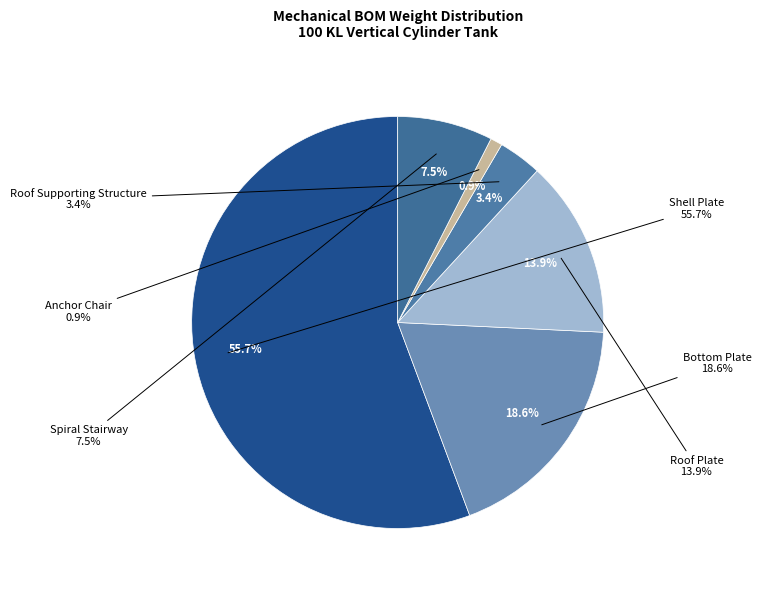

To the nearest percent, what portion does Roof Supporting Structure represent?

3%